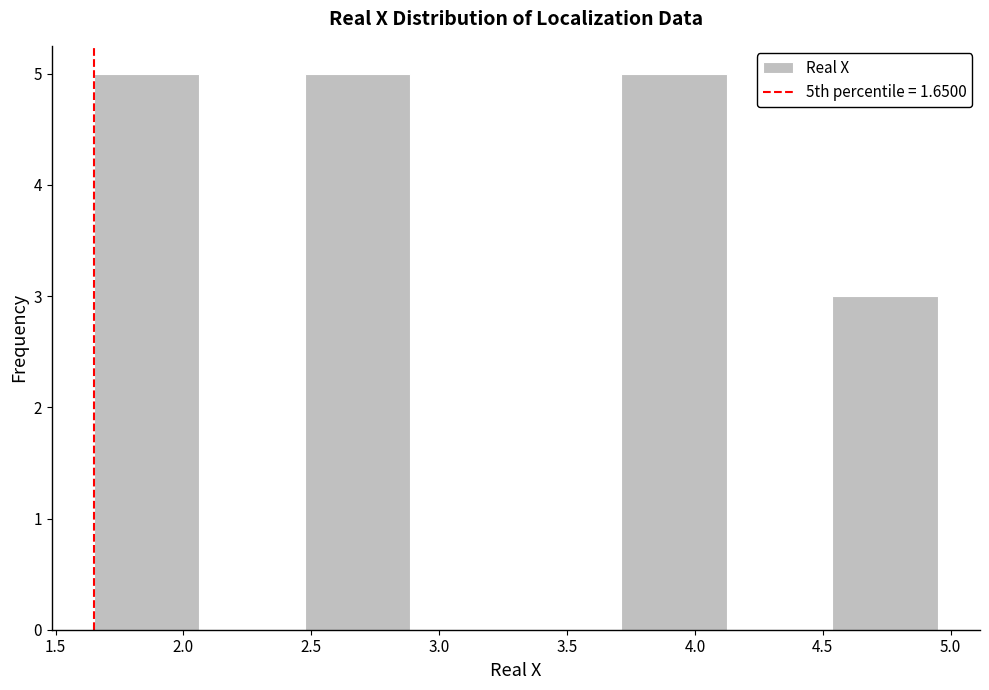

Reading left to right, list every bar in this chart as the range it spans on the x-axis followed by its height. Neither the bar edges nor the heights are printed on the chart, so give them approximately, as read against the axes.

1.65 to 2.05: 5
2.05 to 2.50: 0
2.50 to 2.90: 5
2.90 to 3.30: 0
3.30 to 3.70: 0
3.70 to 4.15: 5
4.15 to 4.55: 0
4.55 to 4.95: 3